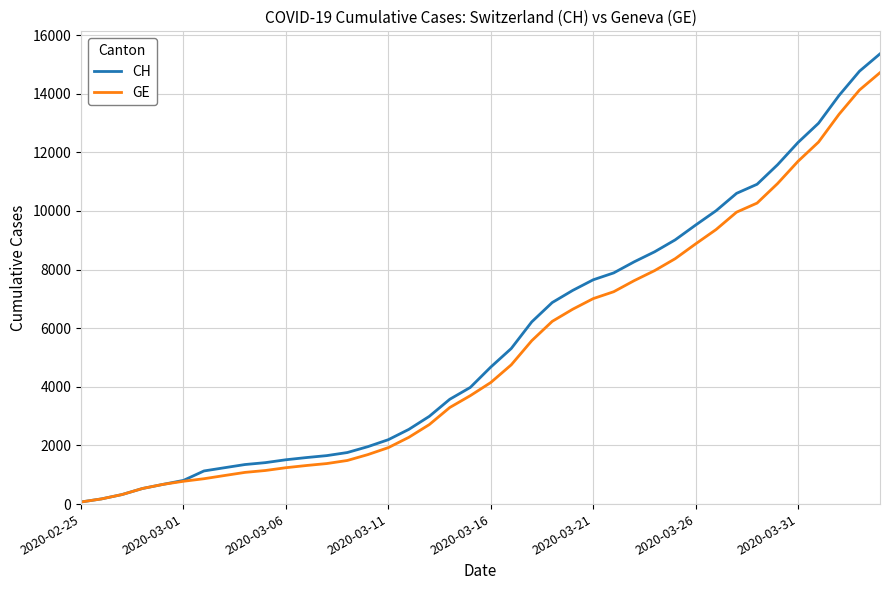

Which series has the widest spread of values?

CH